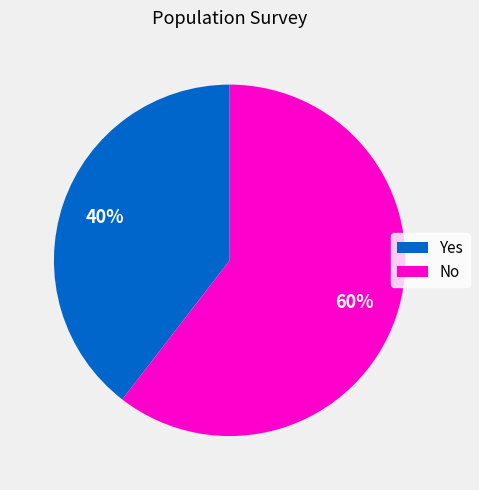

Which category has the smallest portion of the pie?

Yes